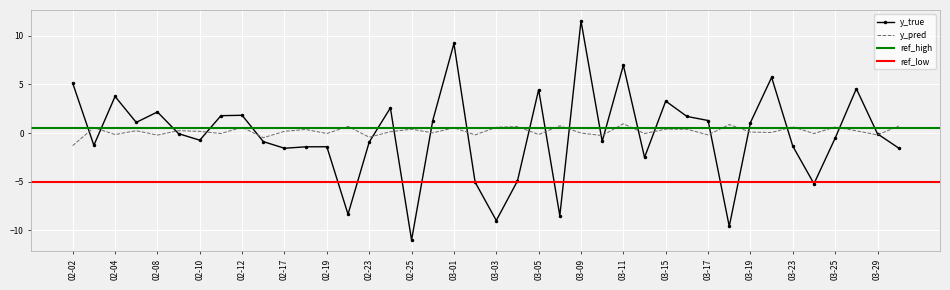

What is the value of the y_pred point at the 13th from the left?

-0.1